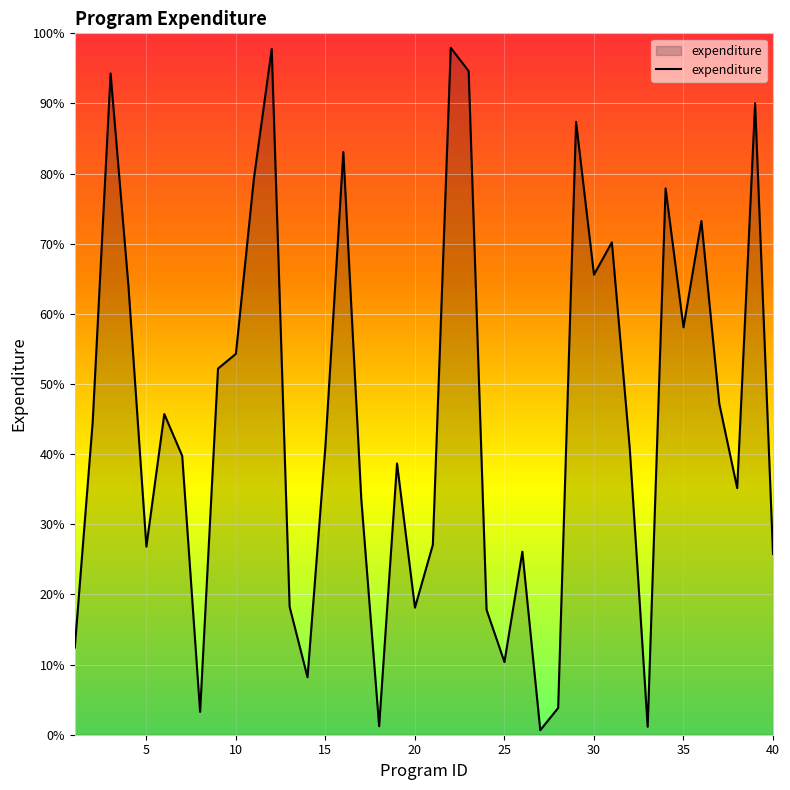

What is the difference between the maximum and minimum values?

97.3